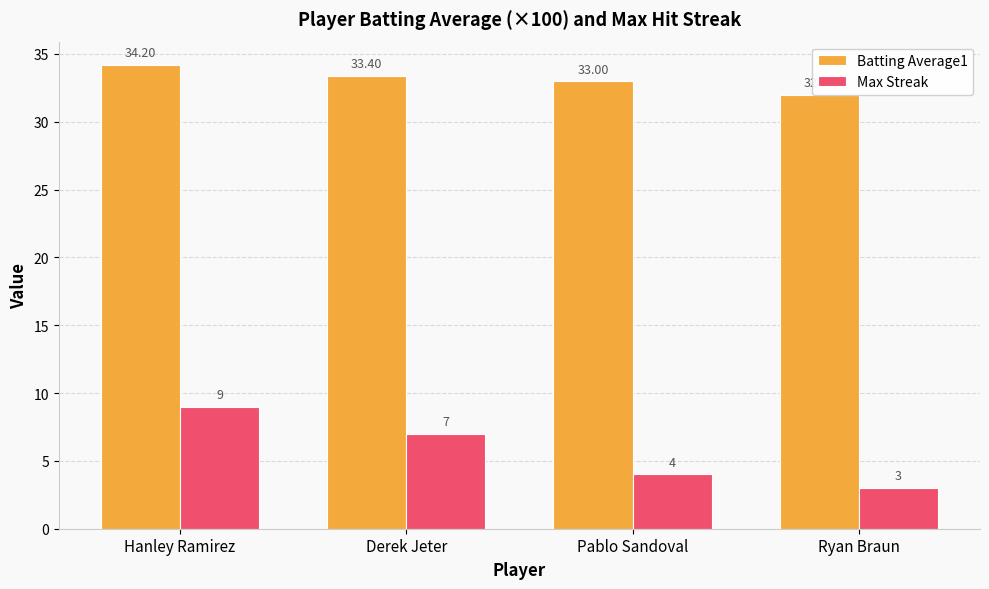

What are all the series names shown in the legend?

Batting Average1, Max Streak